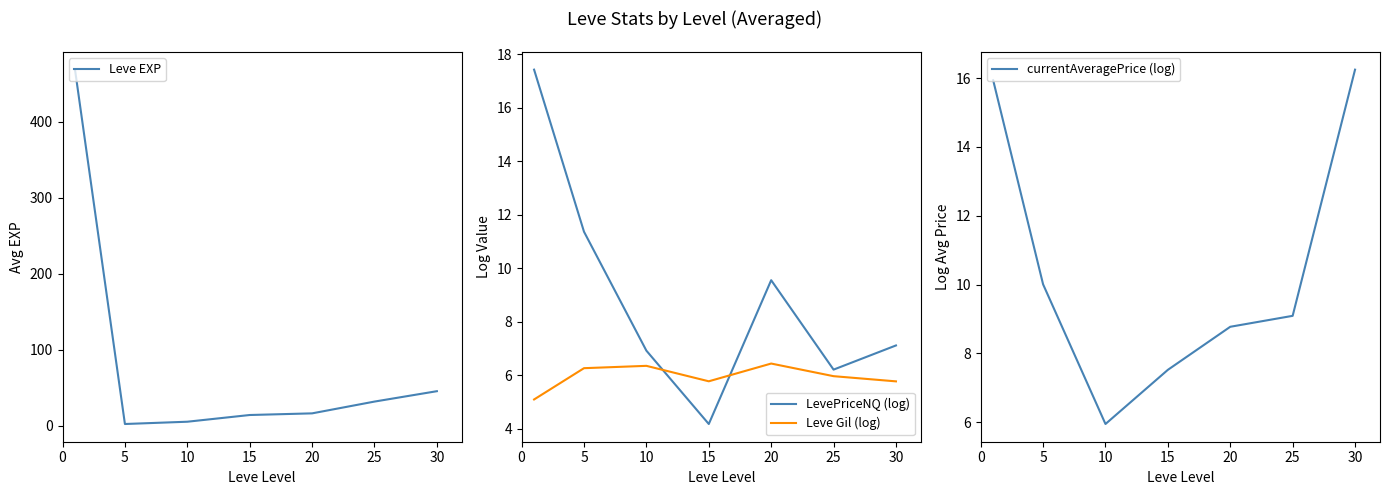

How many data points in currentAveragePrice (log) are less than 9?

3